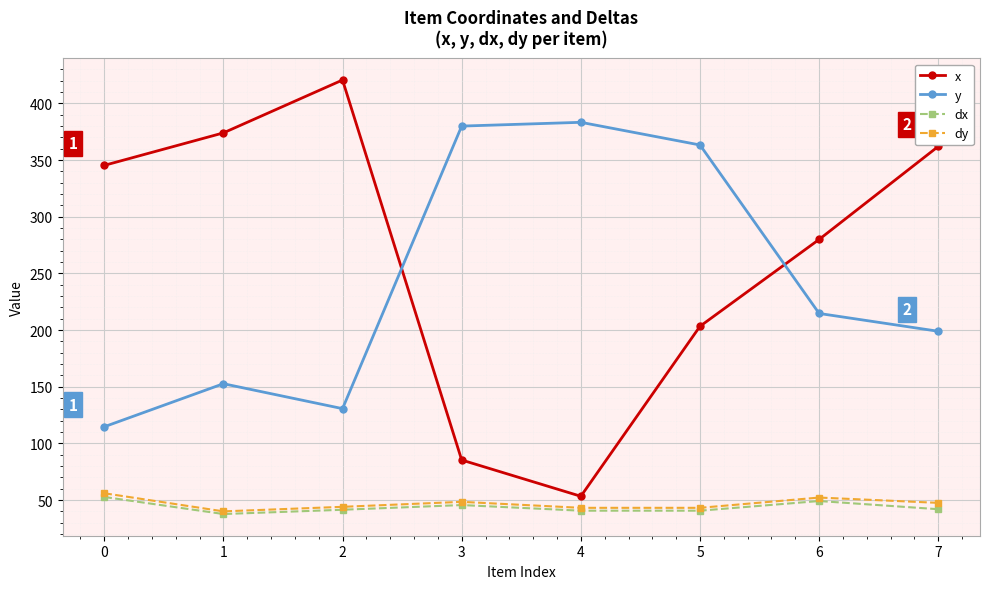

What is the difference between the maximum and minimum values in the x series?

367.3